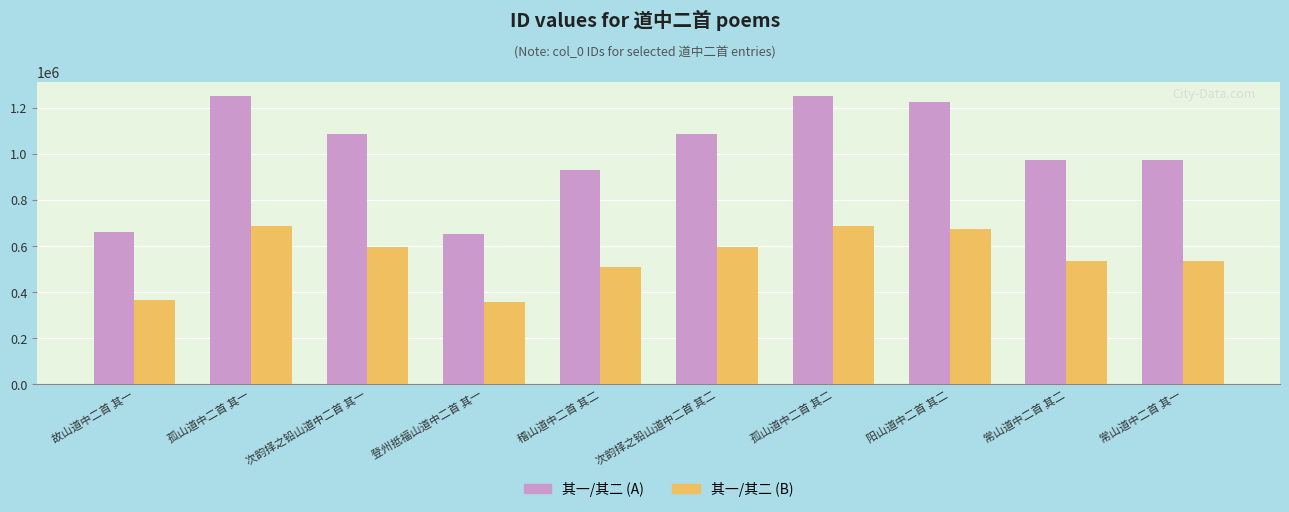

What is the minimum value shown in the chart?

358396.5